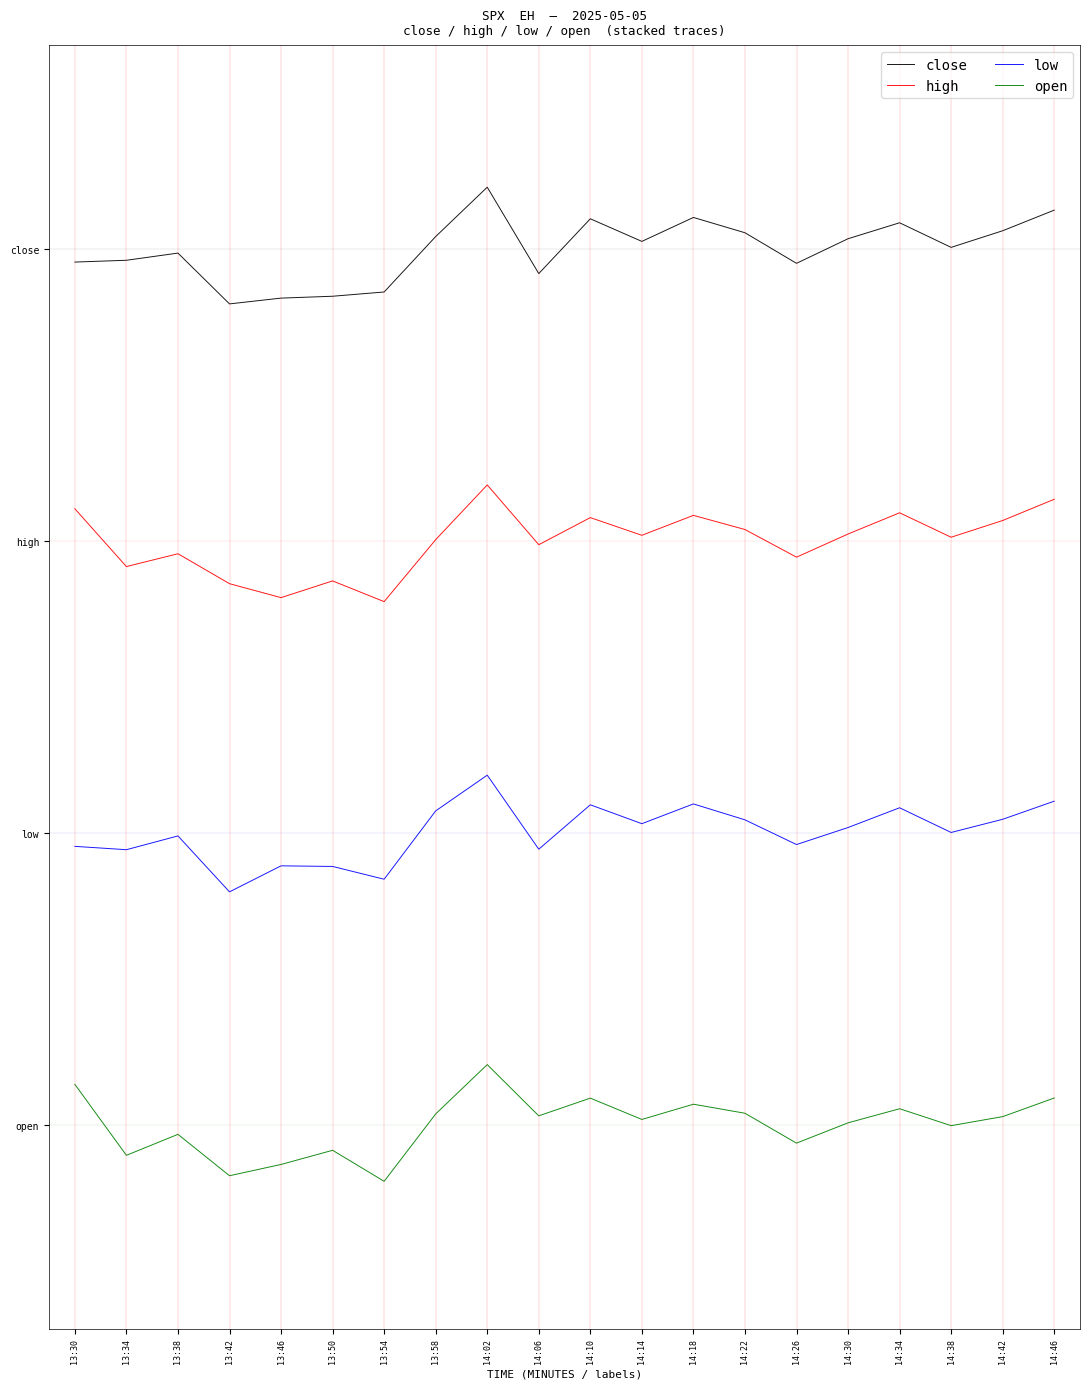

True or false: low has a value of 1.0 at 14:42.

True